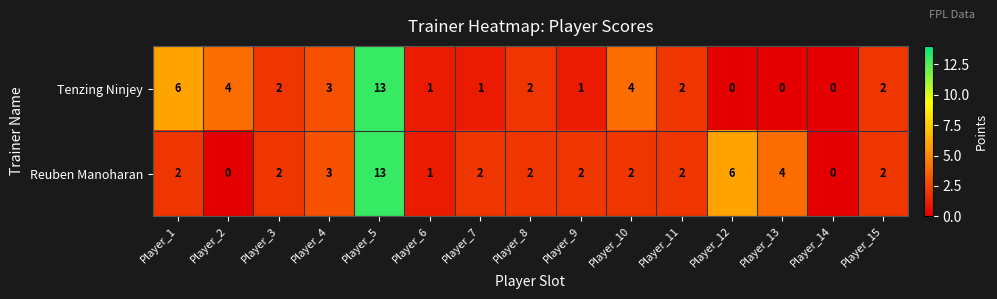

How many categories are shown in the chart?

15